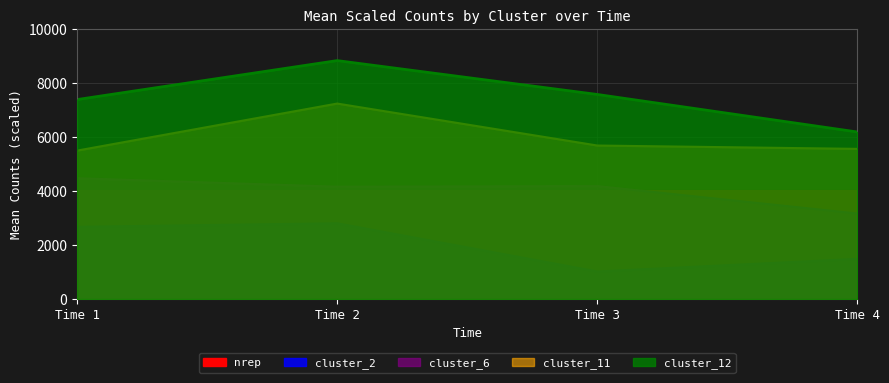

How many interior local peaks does the cluster_2 series have?

1